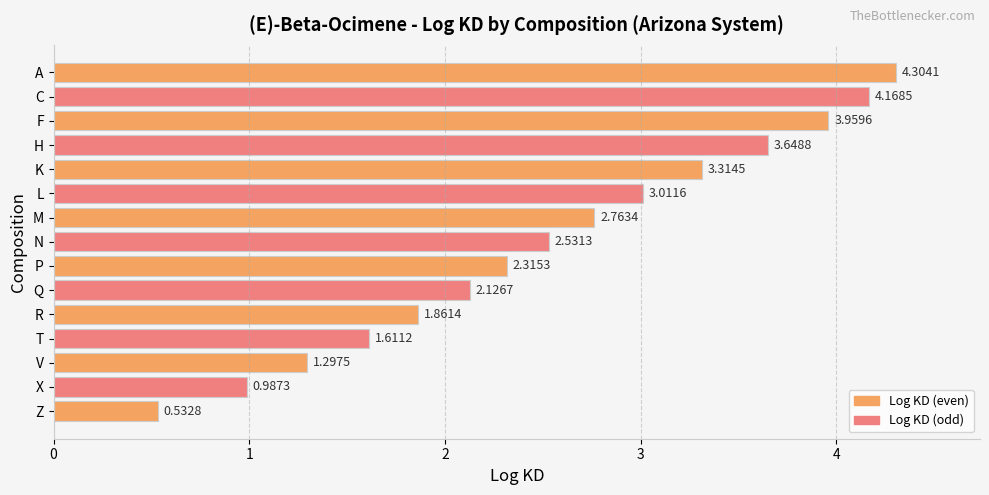

What is the difference between the maximum and second lowest values?

3.3